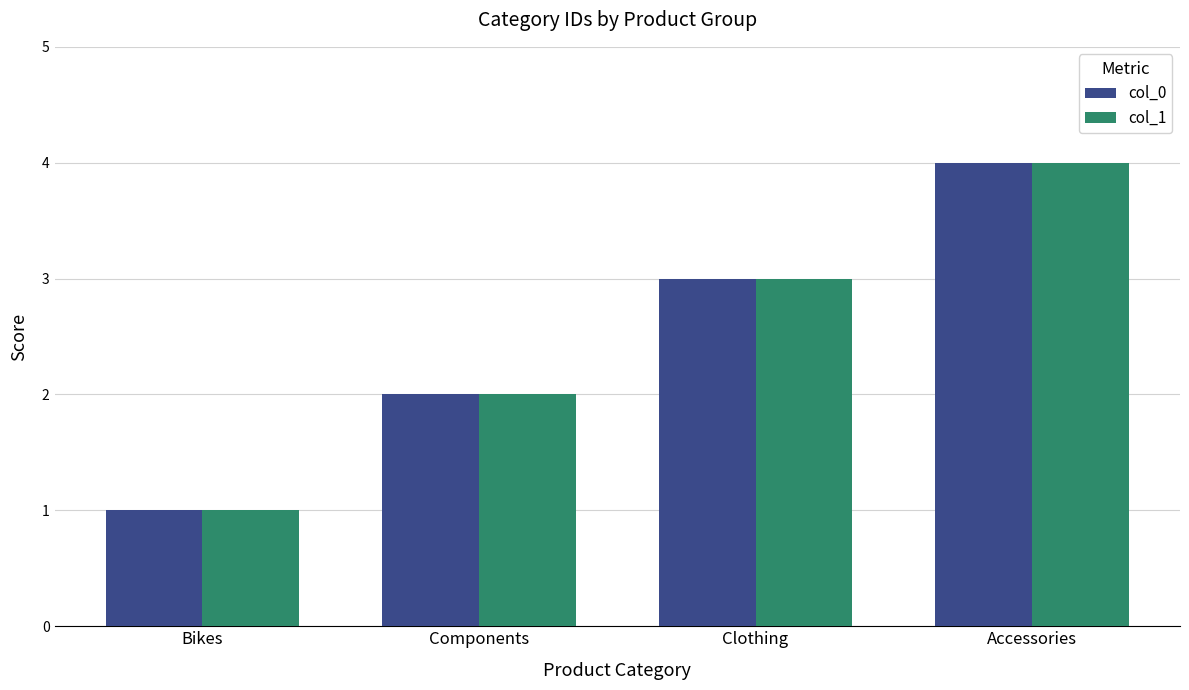

Count the col_1 values in the range 2 to 4.

3